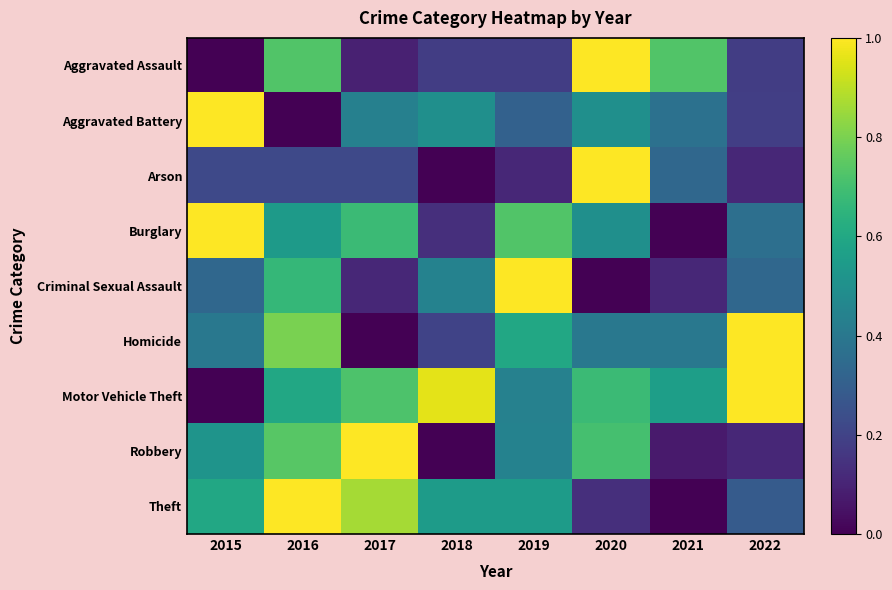

Reading left to right, what are all the values shown in this chart?

Aggravated Assault: 2015=0.0	2016=0.7	2017=0.1	2018=0.2	2019=0.2	2020=1.0	2021=0.7	2022=0.2
Aggravated Battery: 2015=1.0	2016=0.0	2017=0.4	2018=0.5	2019=0.3	2020=0.5	2021=0.4	2022=0.2
Arson: 2015=0.2	2016=0.2	2017=0.2	2018=0.0	2019=0.1	2020=1.0	2021=0.3	2022=0.1
Burglary: 2015=1.0	2016=0.5	2017=0.7	2018=0.1	2019=0.7	2020=0.5	2021=0.0	2022=0.4
Criminal Sexual Assault: 2015=0.3	2016=0.7	2017=0.1	2018=0.4	2019=1.0	2020=0.0	2021=0.1	2022=0.3
Homicide: 2015=0.4	2016=0.8	2017=0.0	2018=0.2	2019=0.6	2020=0.4	2021=0.4	2022=1.0
Motor Vehicle Theft: 2015=0.0	2016=0.6	2017=0.7	2018=1.0	2019=0.4	2020=0.7	2021=0.6	2022=1.0
Robbery: 2015=0.5	2016=0.7	2017=1.0	2018=0.0	2019=0.4	2020=0.7	2021=0.1	2022=0.1
Theft: 2015=0.6	2016=1.0	2017=0.9	2018=0.5	2019=0.5	2020=0.1	2021=0.0	2022=0.3